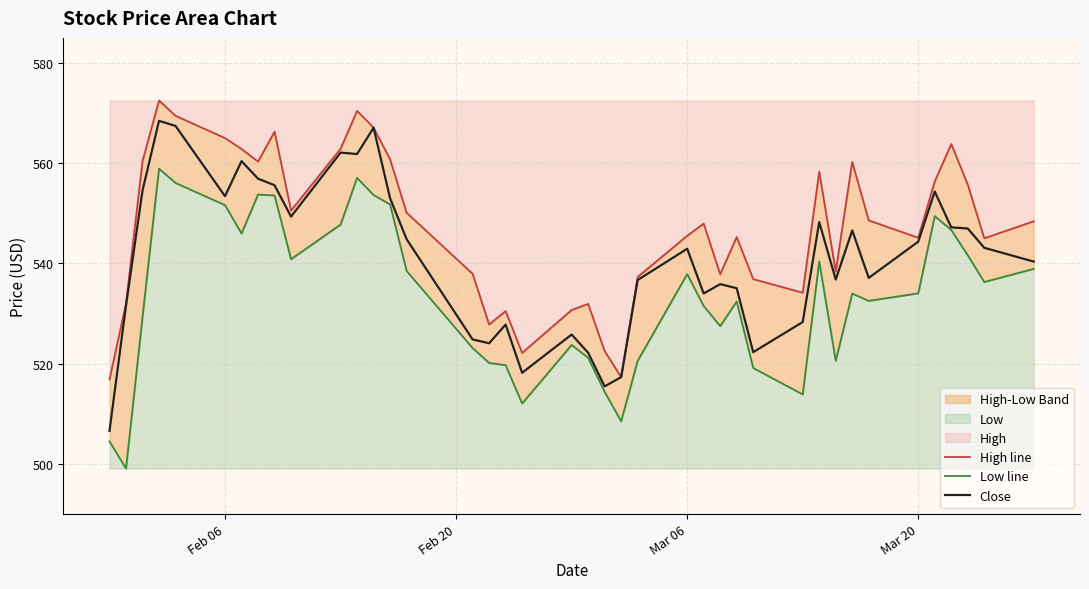

What is the lowest value of the Low line series?

499.0